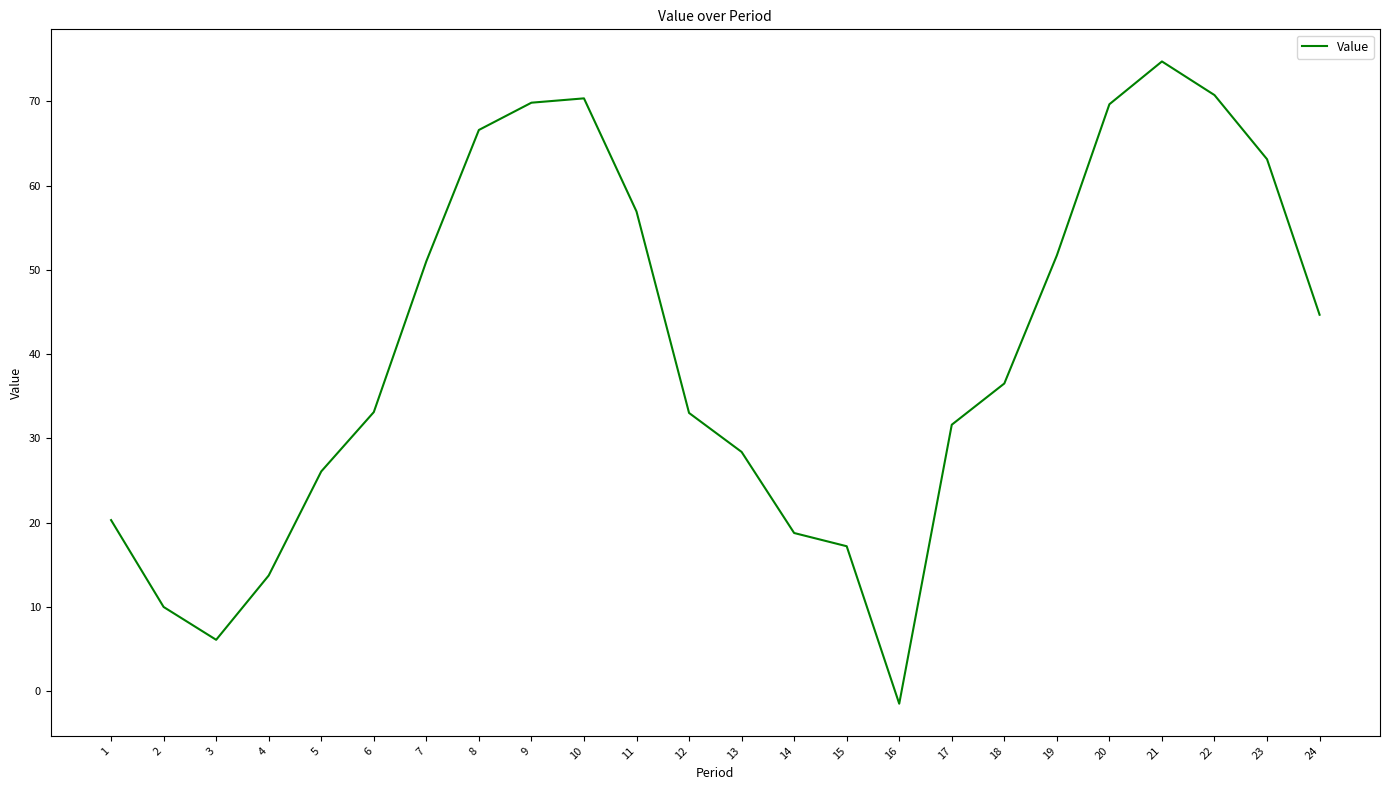

How many negative values are there?

1